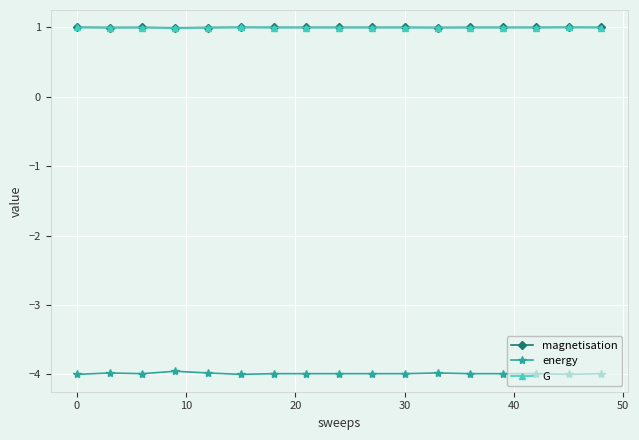

What is the value of the energy point at the 2nd from the left?

-4.0